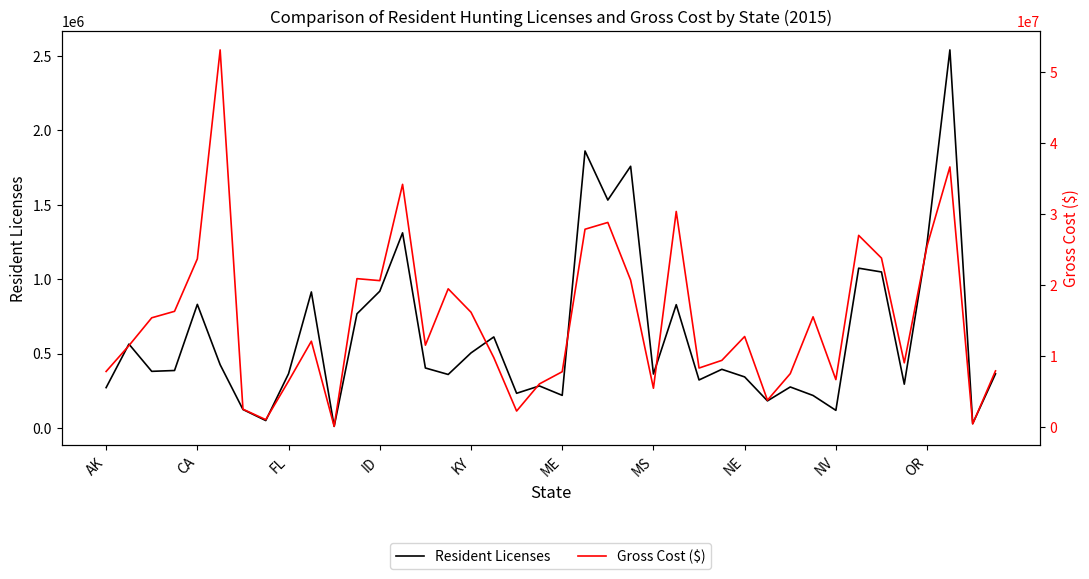

The Resident Licenses series shows 787771 at KY. True or false?

False